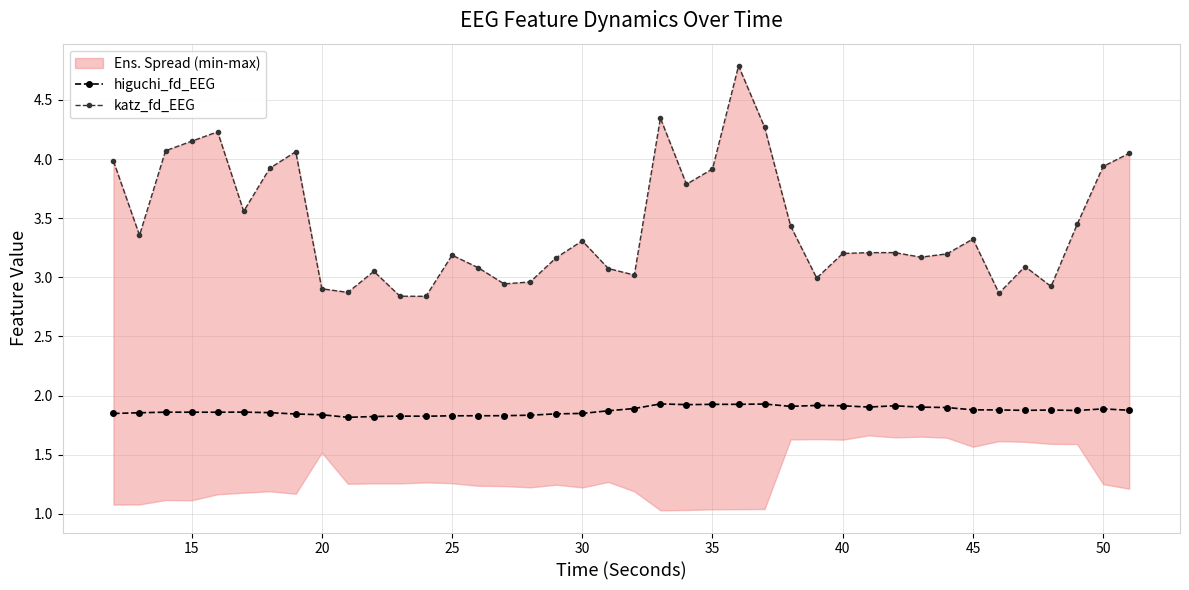

Is it true that higuchi_fd_EEG equals 1.9 at 15?

True